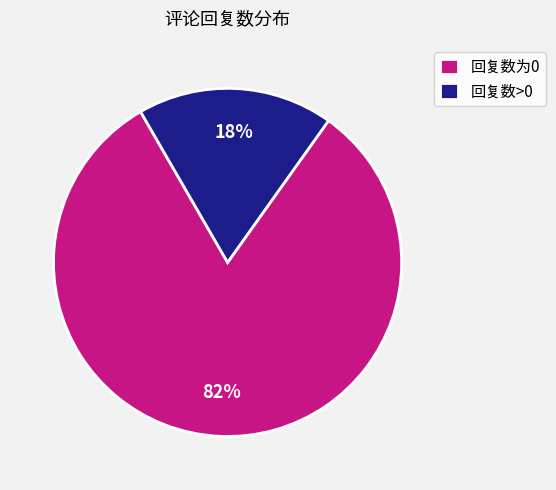

Which has a higher value, 回复数>0 or 回复数为0?

回复数为0